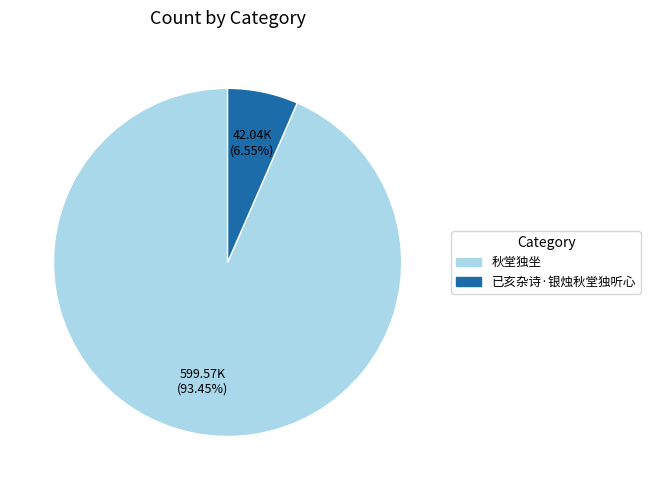

Between 秋堂独坐 and 已亥杂诗·银烛秋堂独听心, which is larger?

秋堂独坐